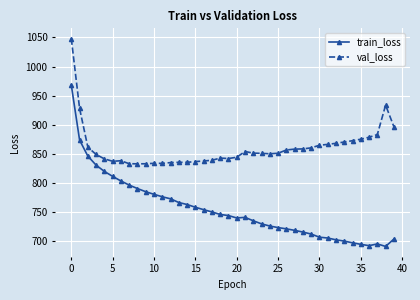

Rank the series by their maximum value, from lowest to highest.

train_loss, val_loss